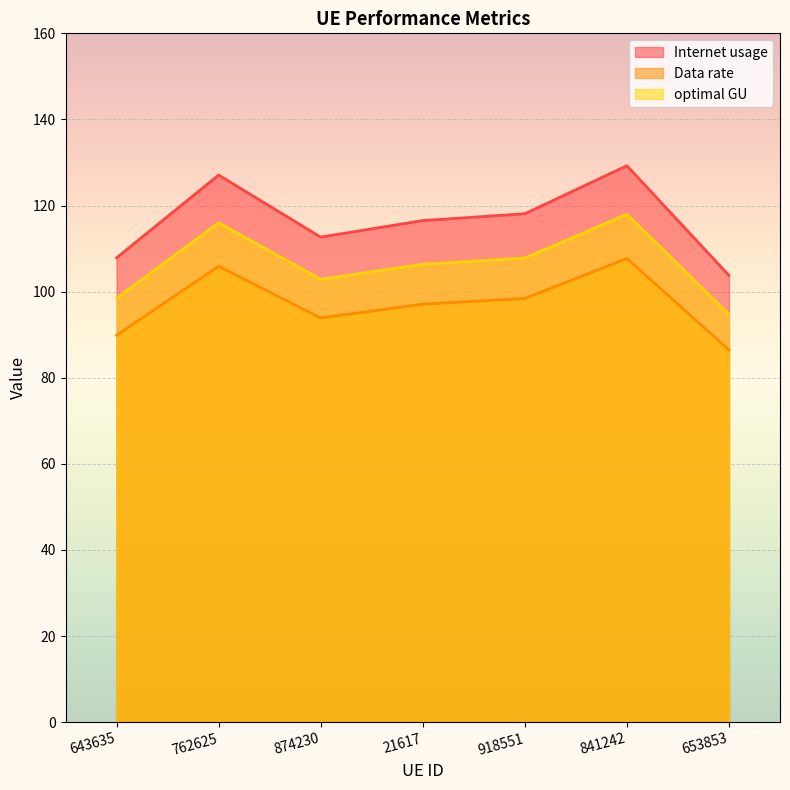

What is the sum of the Data rate values at 653853 and 874230?

180.4